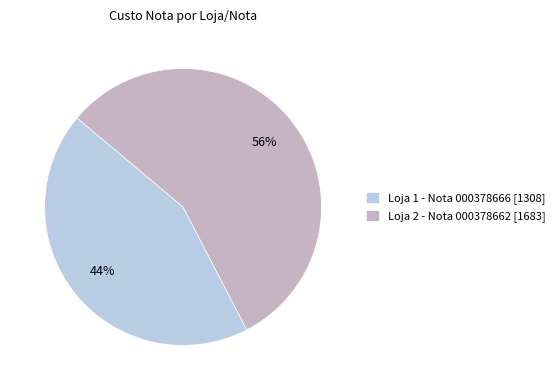

Between Loja 2 - Nota 000378662 and Loja 1 - Nota 000378666, which is larger?

Loja 2 - Nota 000378662